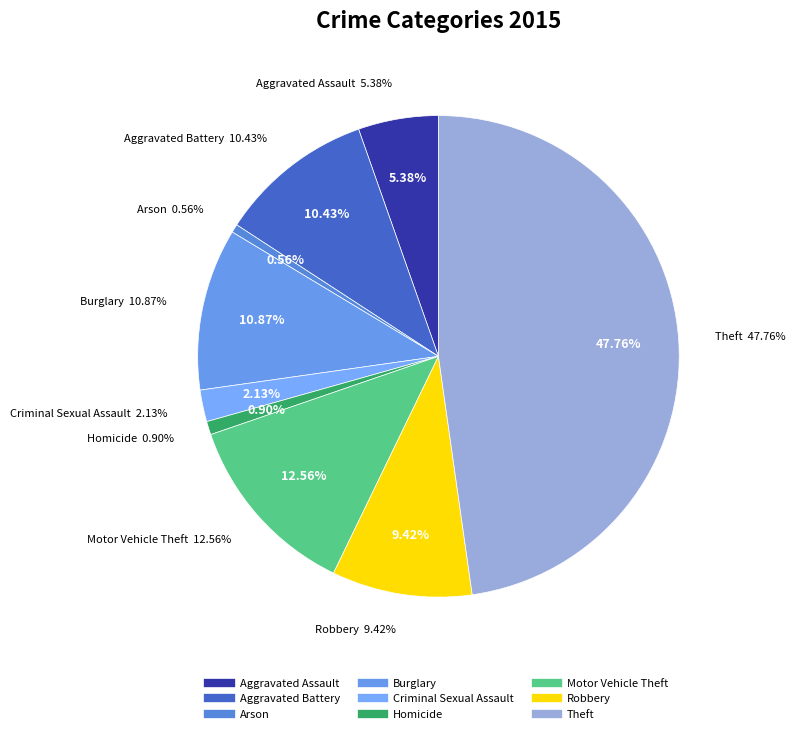

Approximately how many times larger is the value at Robbery compared to Motor Vehicle Theft?

0.8